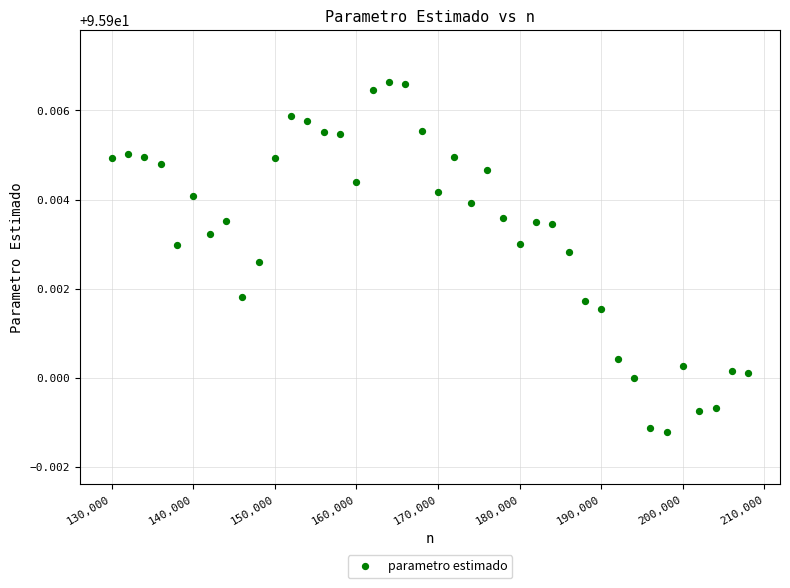

What is the range of X values (max minus min)?

78000.0